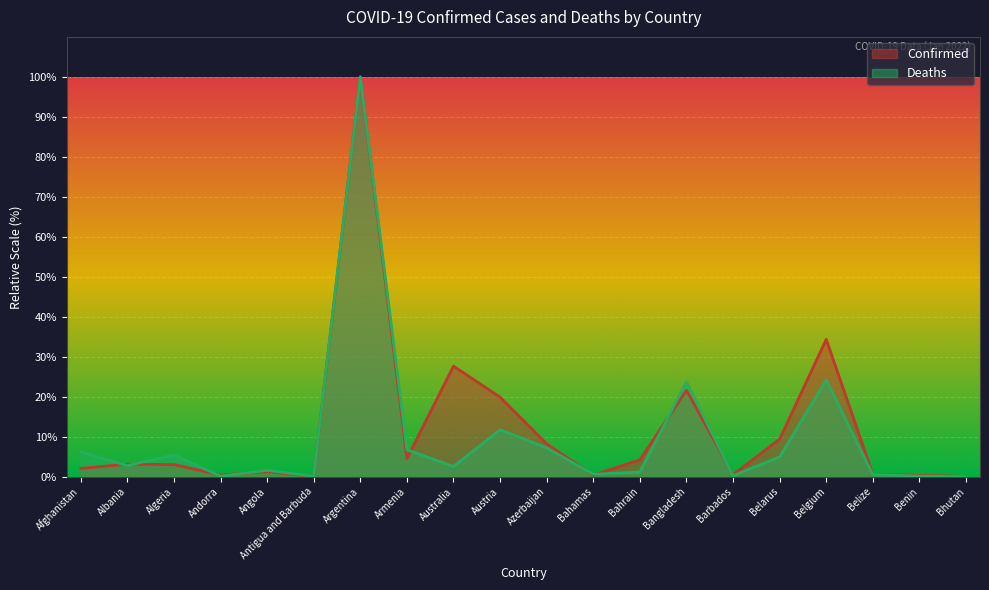

The value of Deaths at Angola is 1.6. True or false?

True